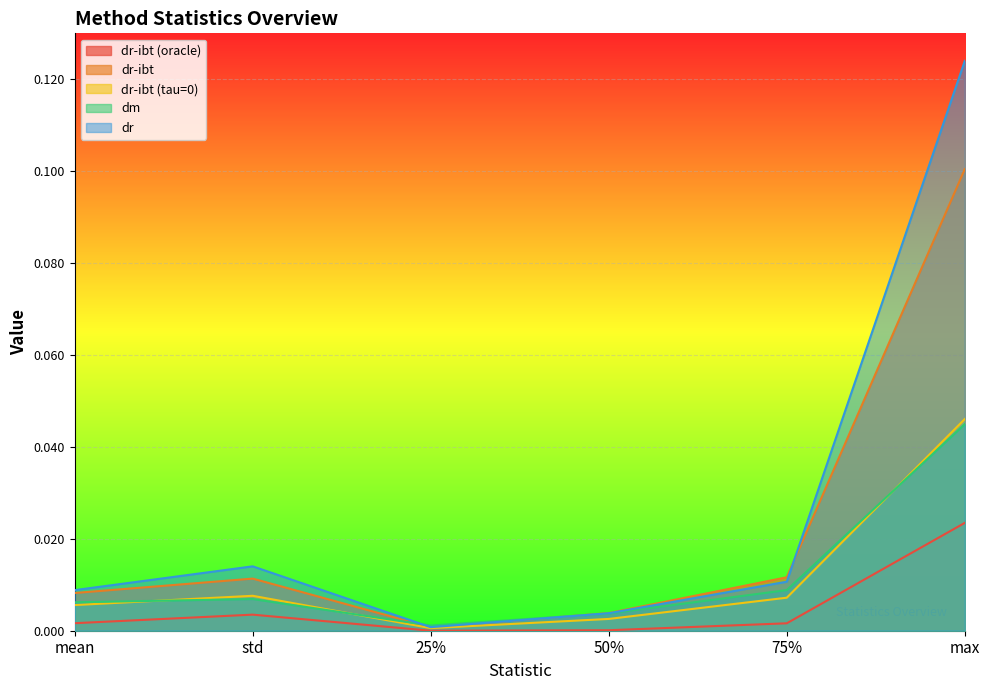

Which series has the largest range (max minus min)?

dr